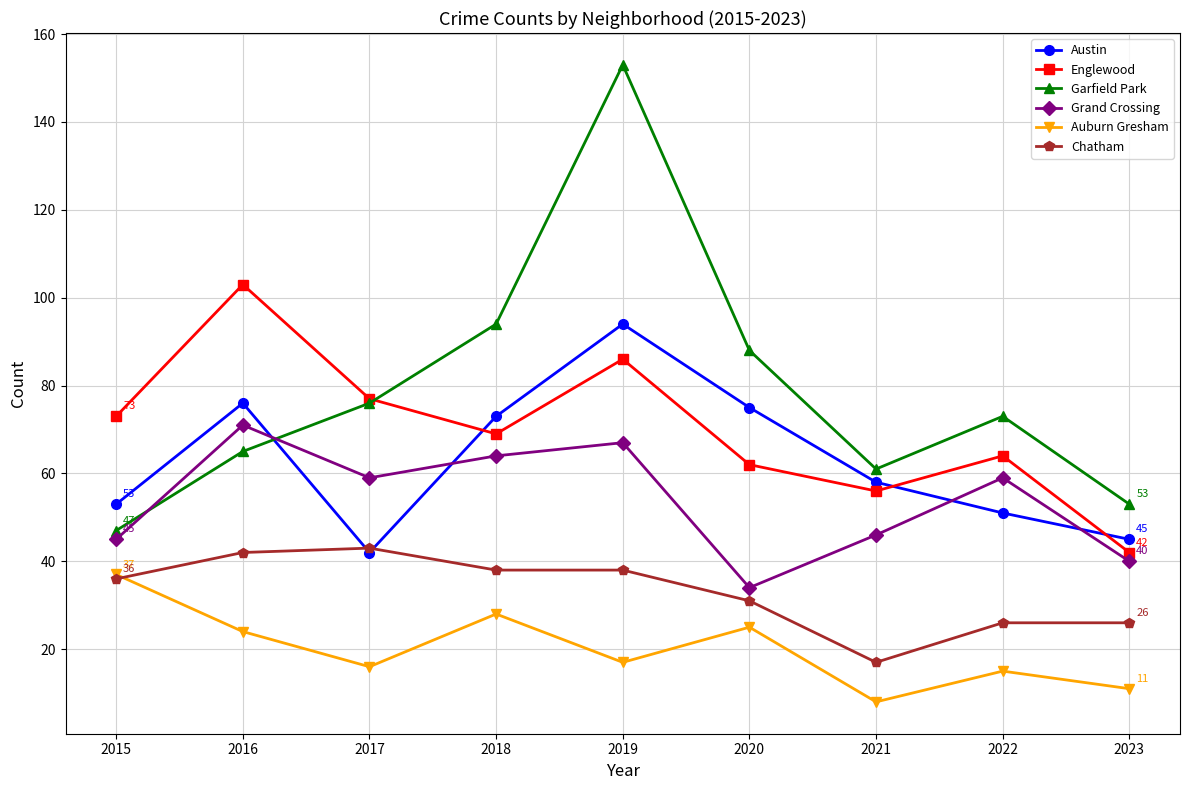

What is the value of the Austin point at the 2nd from the left?

76